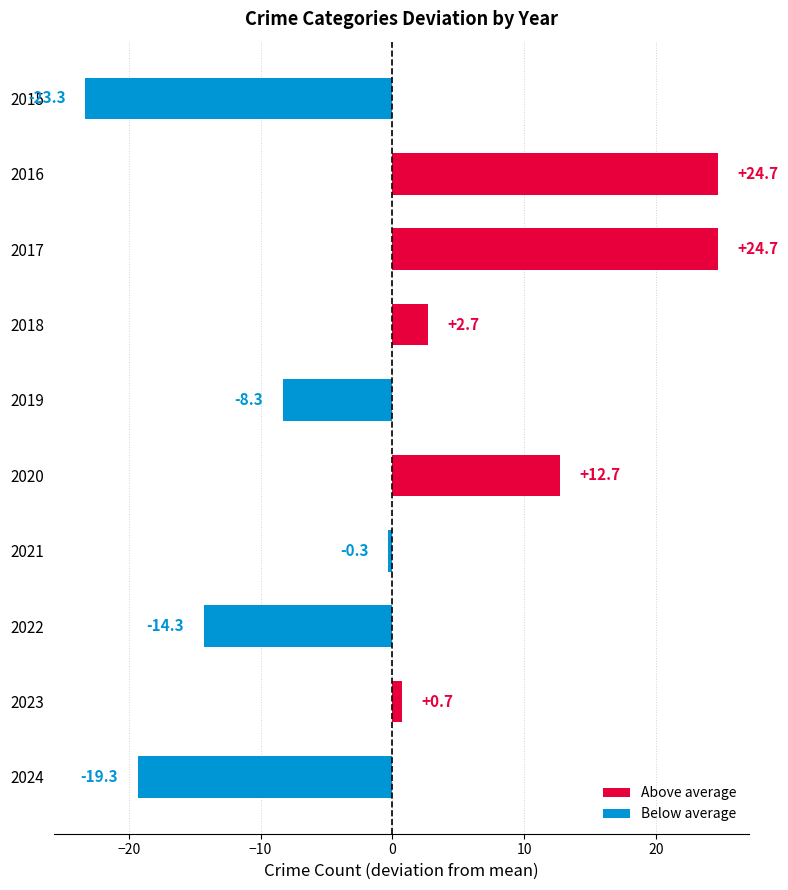

What is the value of the 5th bar from the top?

-8.3